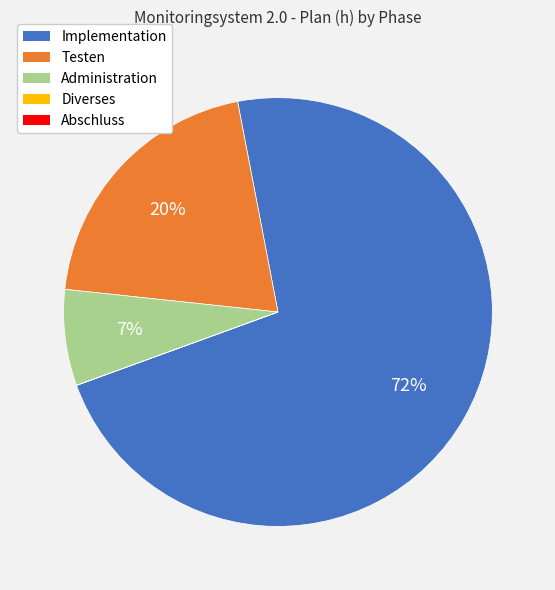

Approximately how many times larger is the value at Testen compared to Implementation?

0.3